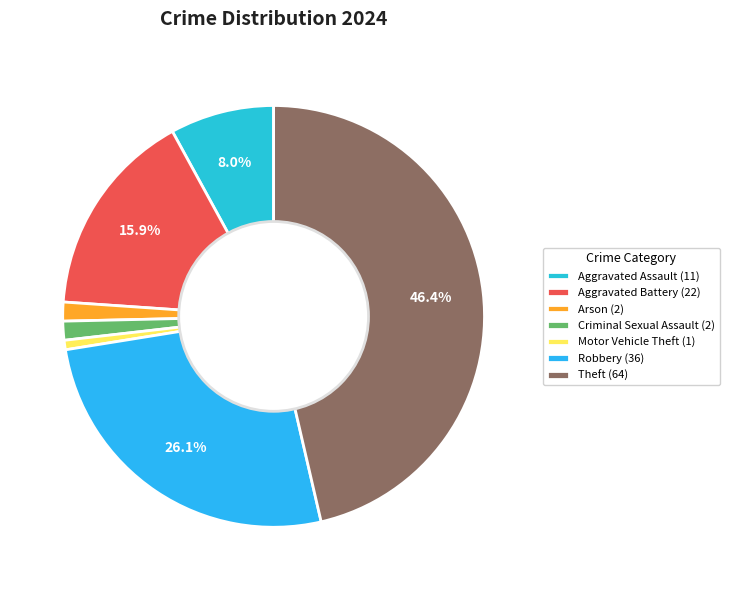

How many slices are in this pie chart?

7